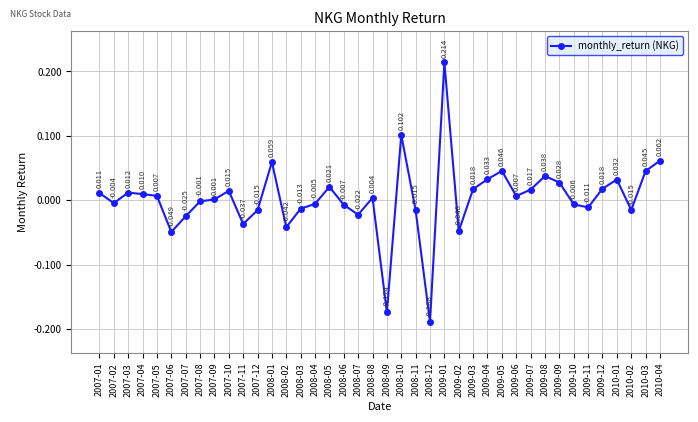

Count the number of values greater than 0.

22